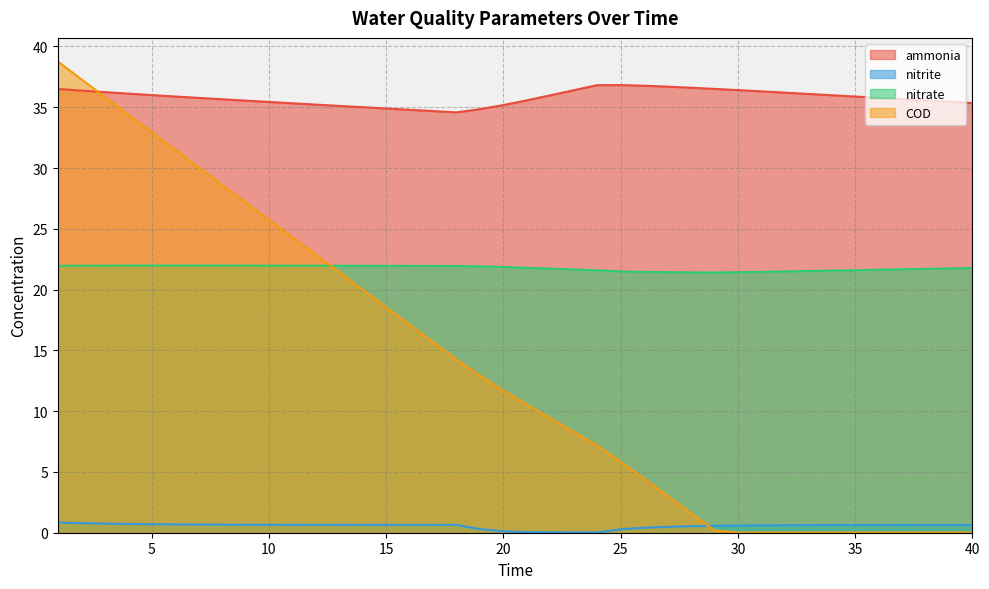

List the series in order of their overall mean, lowest first.

nitrite, COD, nitrate, ammonia